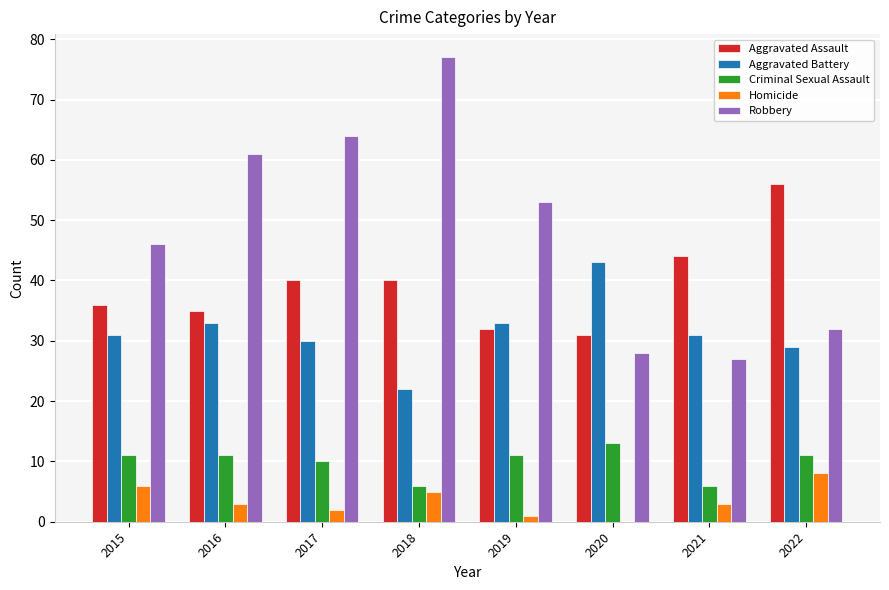

What is the sum of all Robbery values?

388